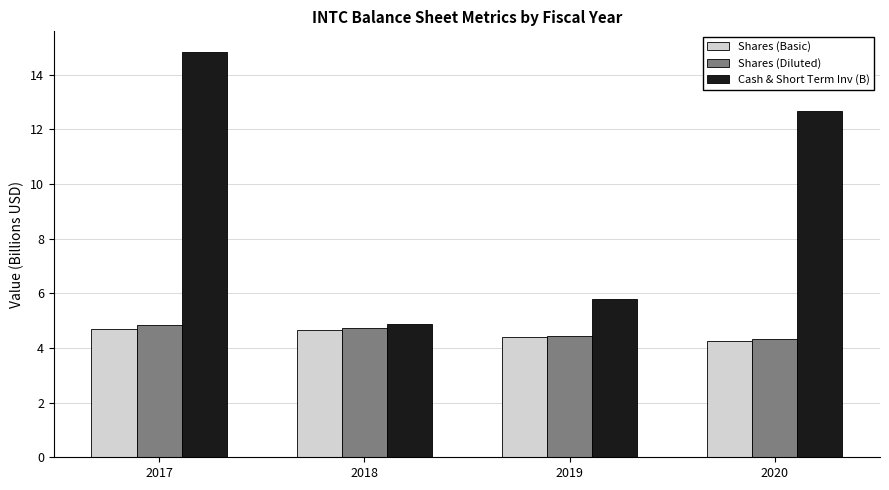

What is the average value of the Shares (Diluted) series?

4.6